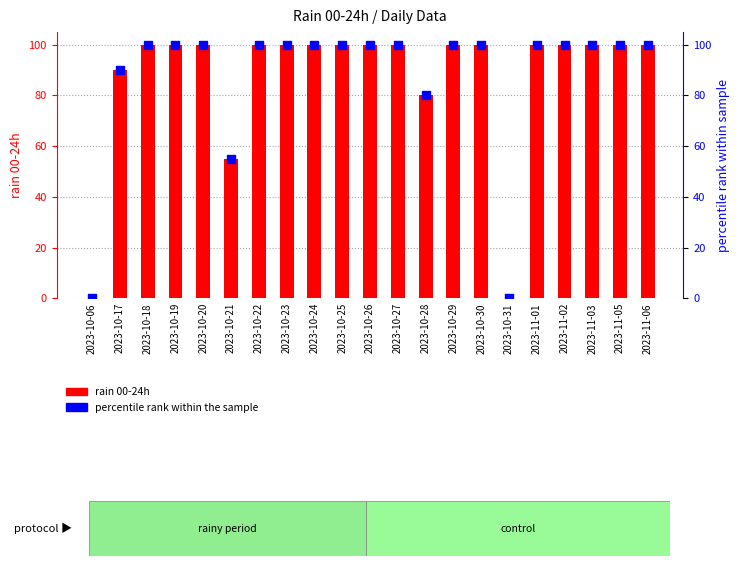

Is the value of percentile rank at 2023-10-23 greater than the value of rain 00-24h at 2023-10-23?

No